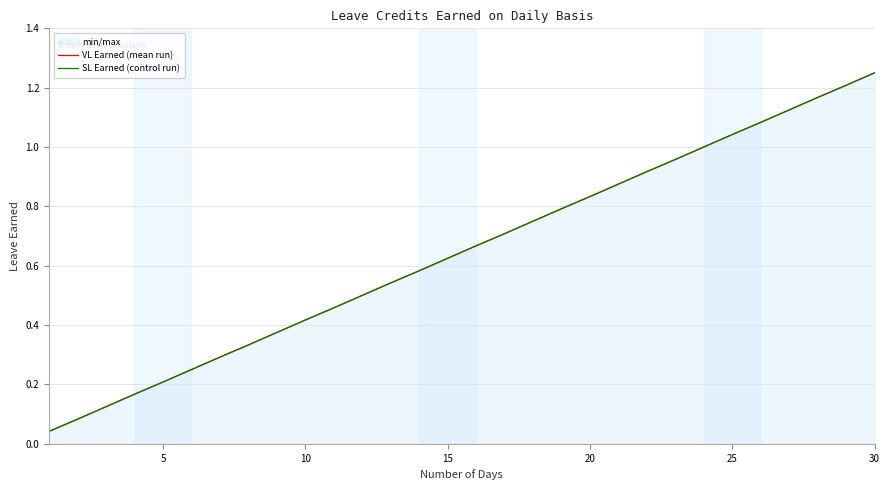

True or false: VL Earned (mean run) has more than 0 interior local peaks.

False